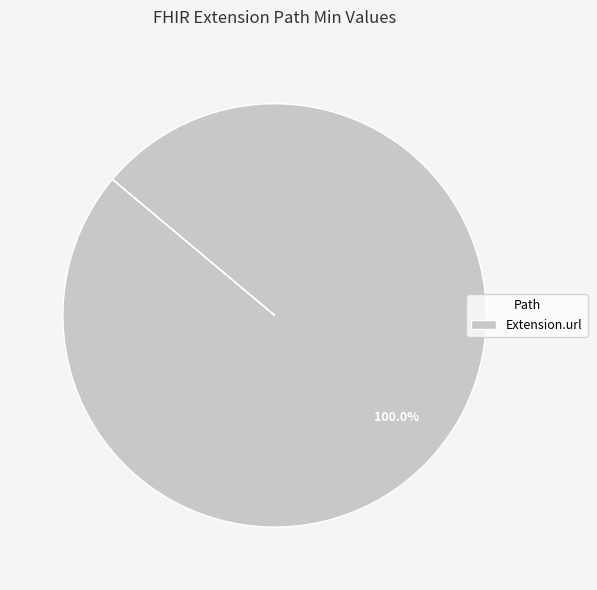

Rank the categories by value from lowest to highest.

Extension.url